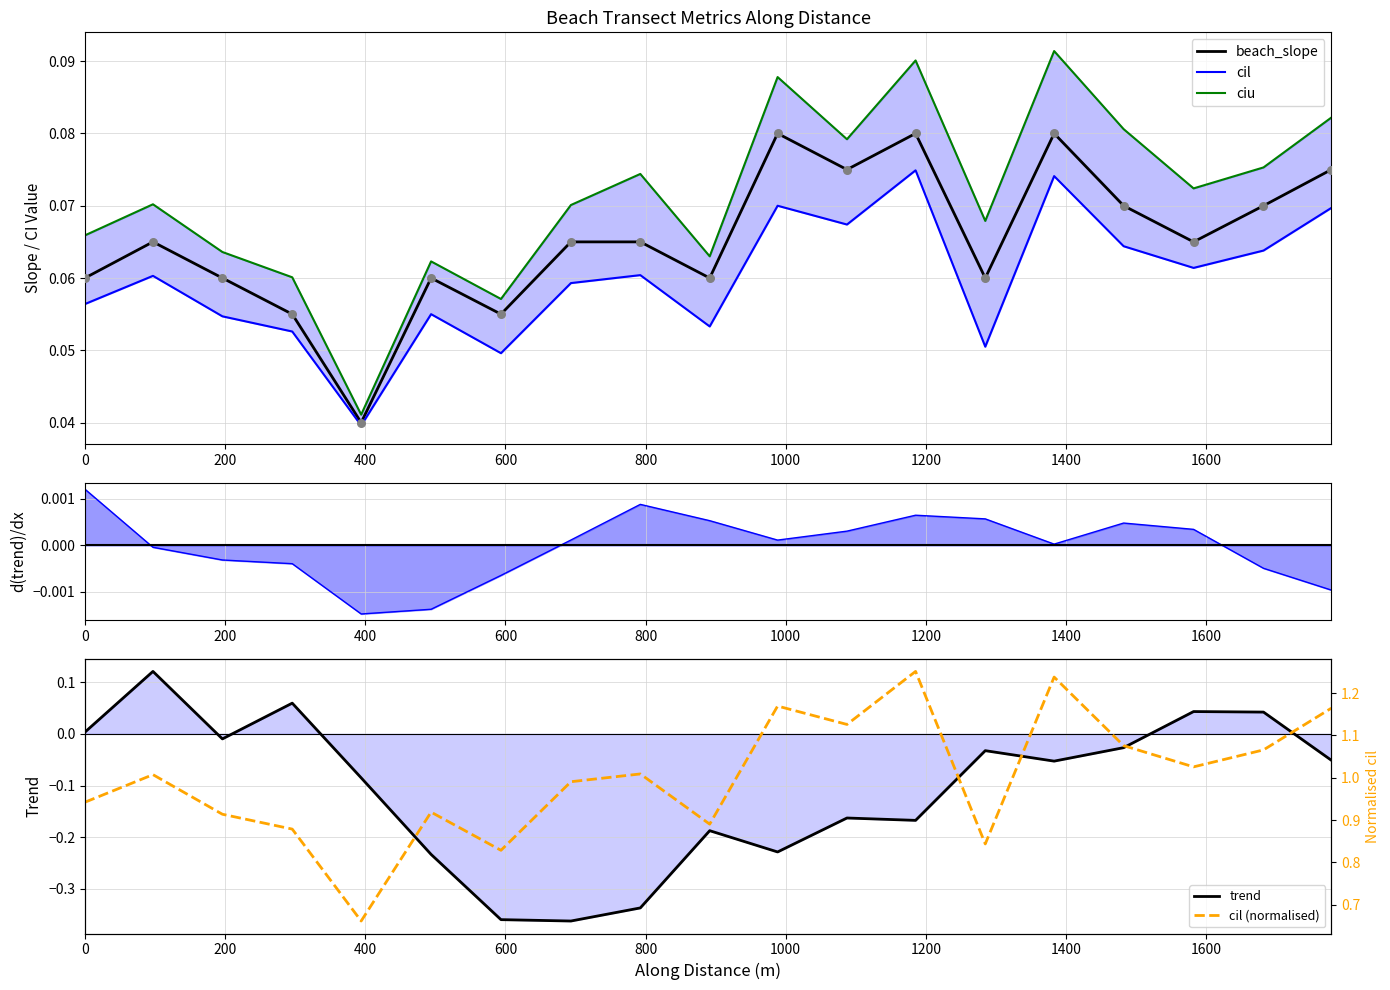

Which series has the largest total across all categories?

cil (normalised)